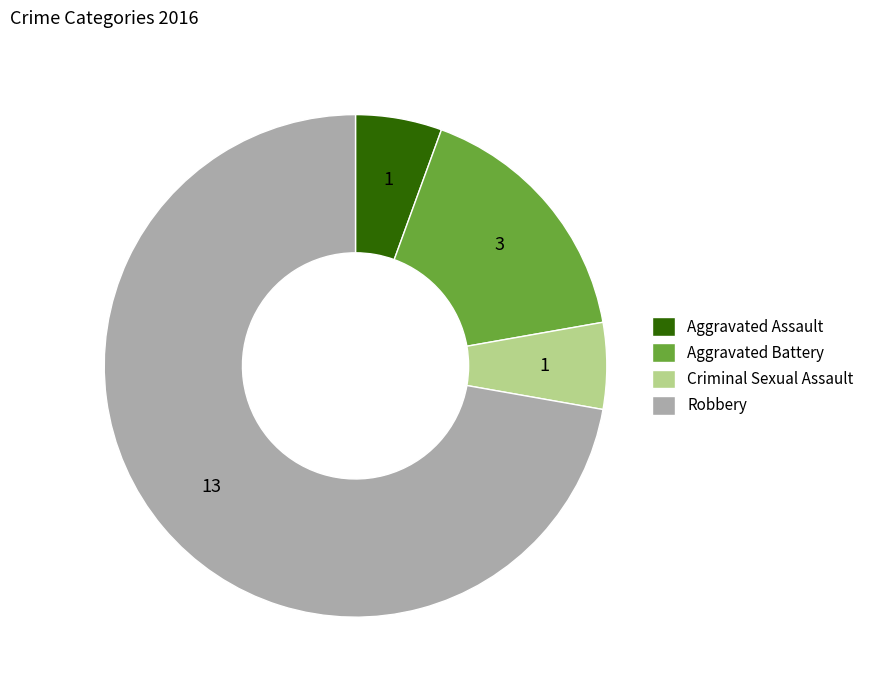

Is the sum of Robbery and Criminal Sexual Assault greater than half?

Yes